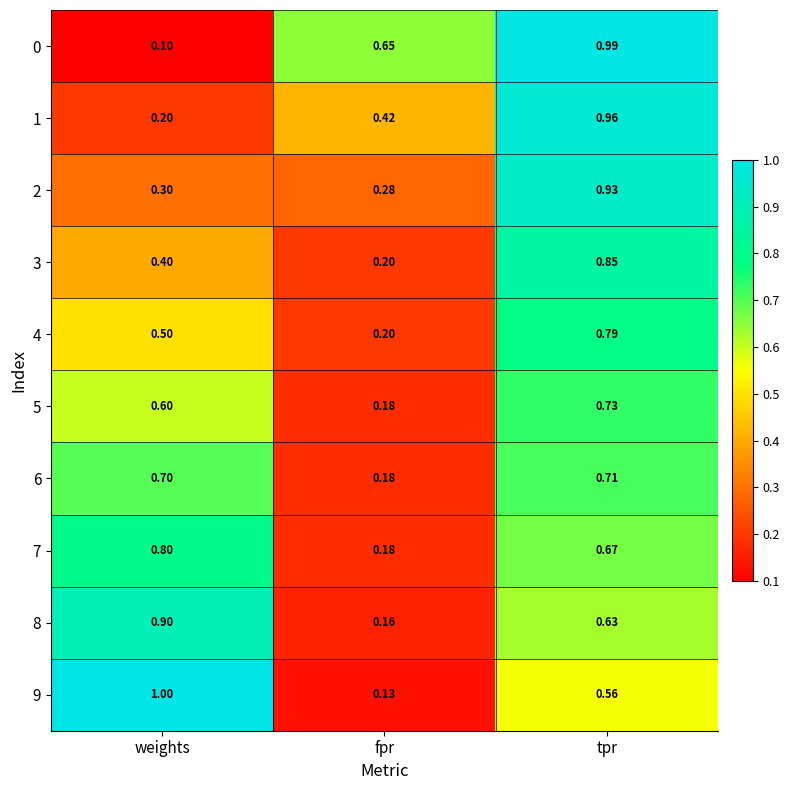

At which label is 5 closest to 0?

fpr